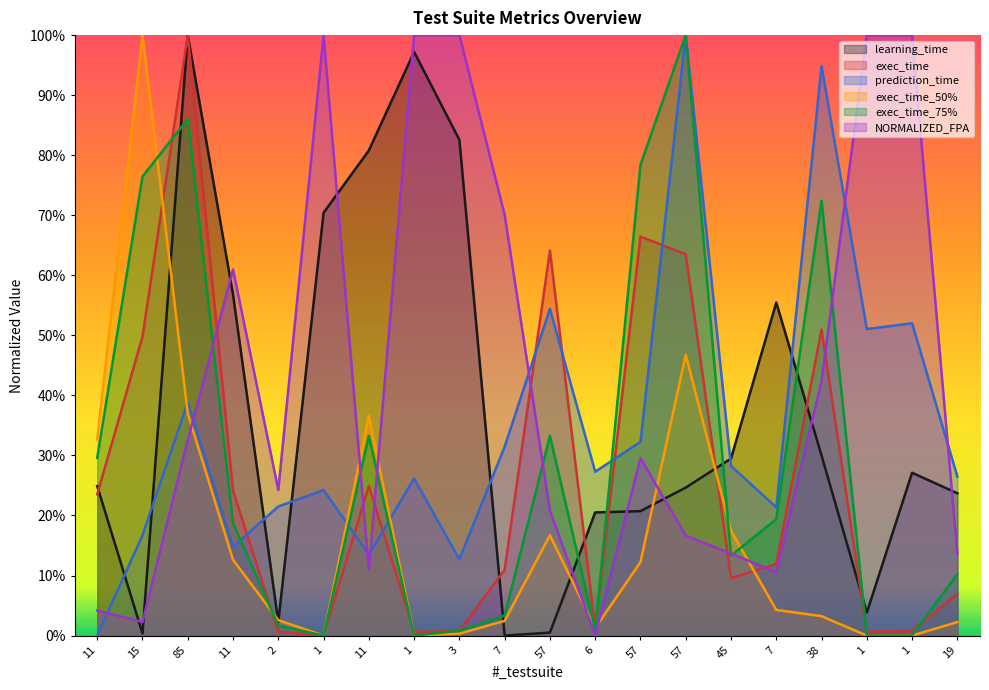

What is the difference between the highest and lowest values at 1?

1.0